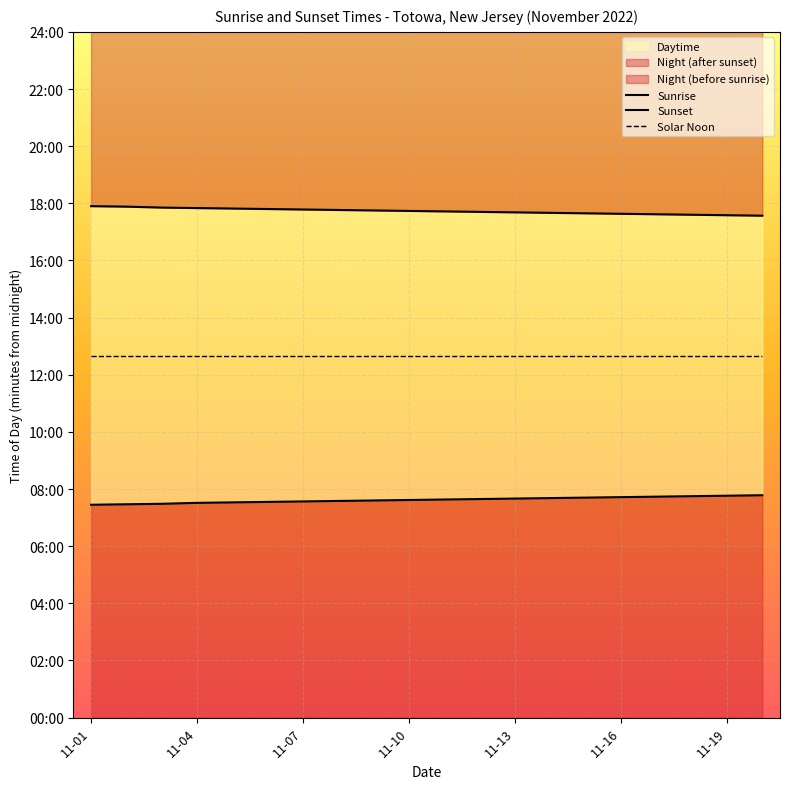

How many lines are shown in the chart?

3